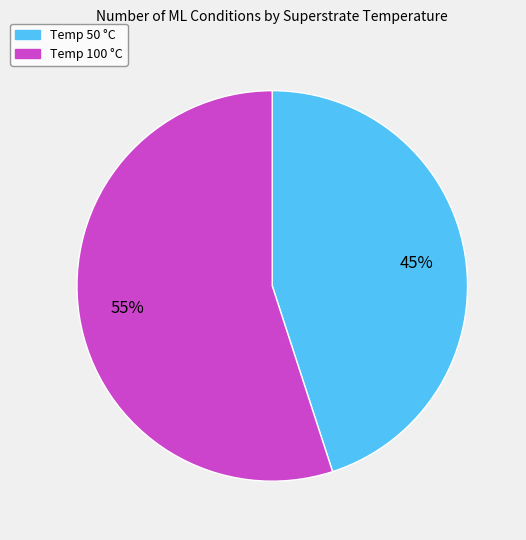

True or false: Temp 50 °C accounts for 45% of the total.

True